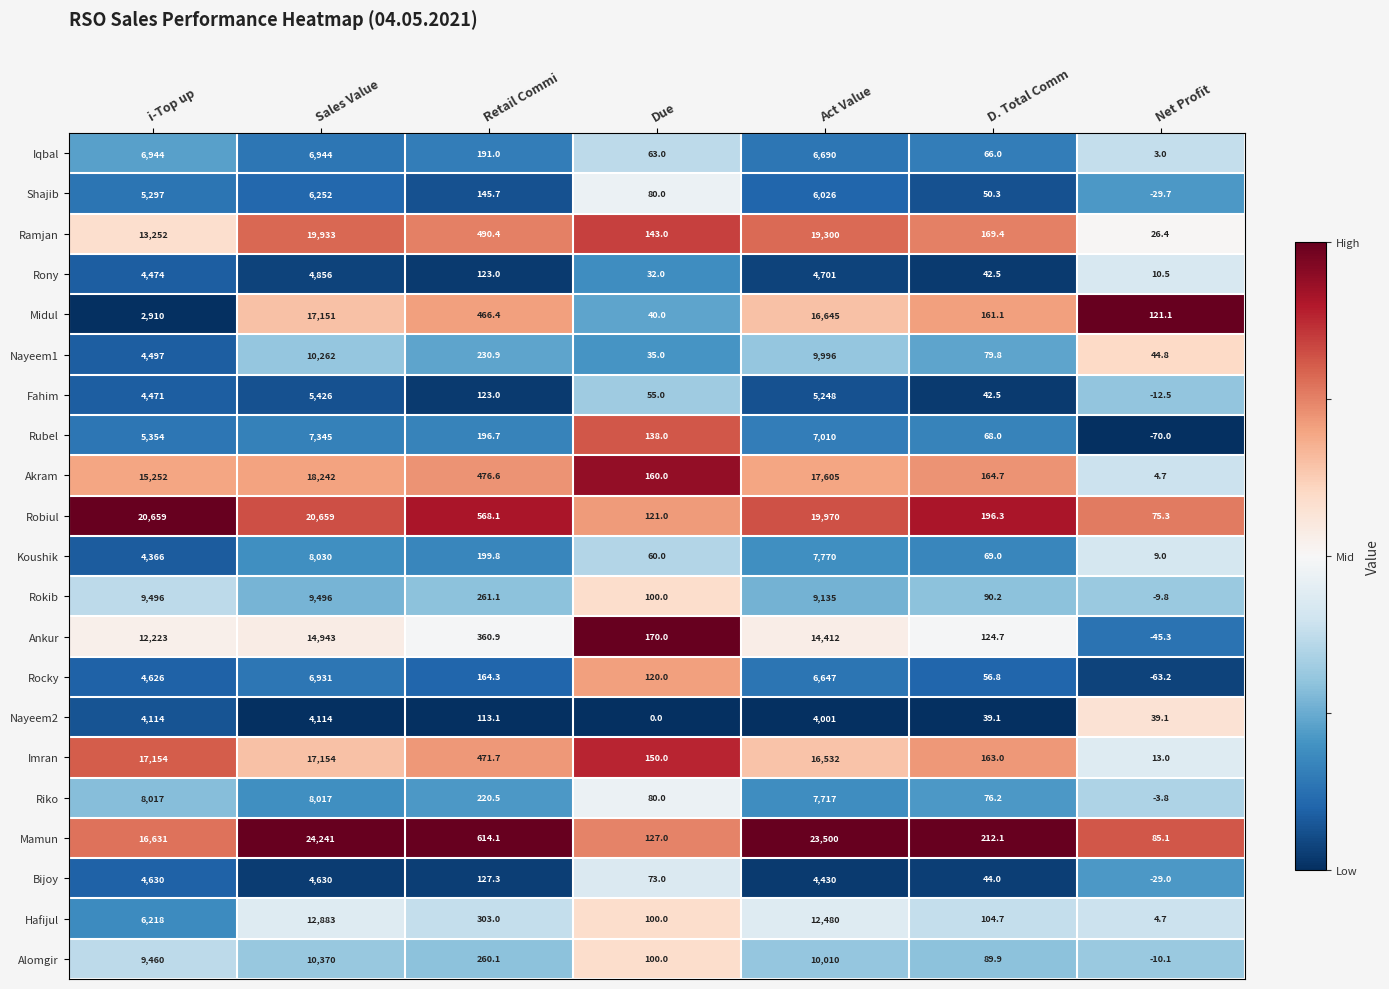

The value of Ankur at Act Value is 21992.9. True or false?

False